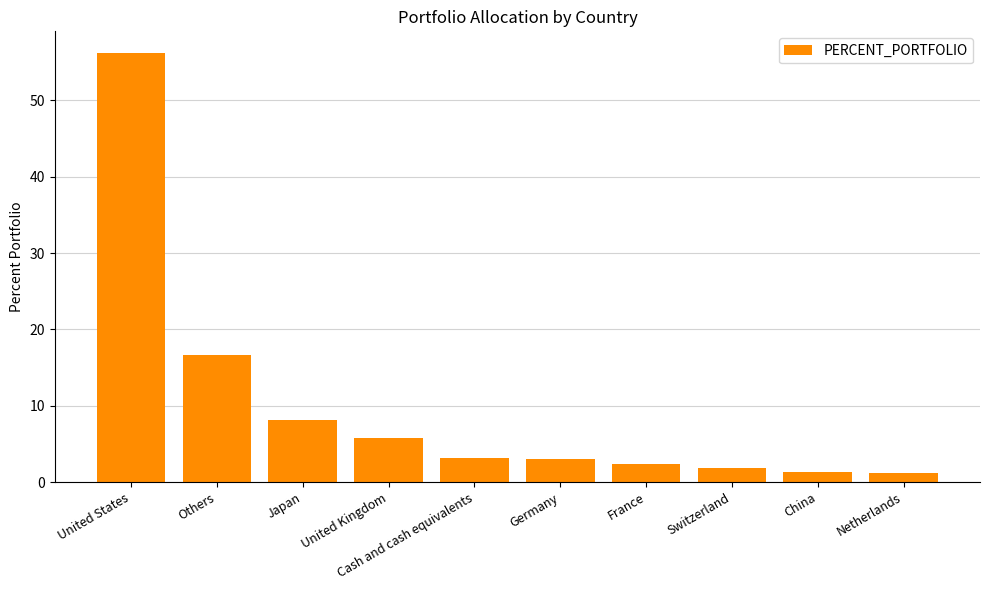

What is the difference between the maximum and minimum values?

55.0